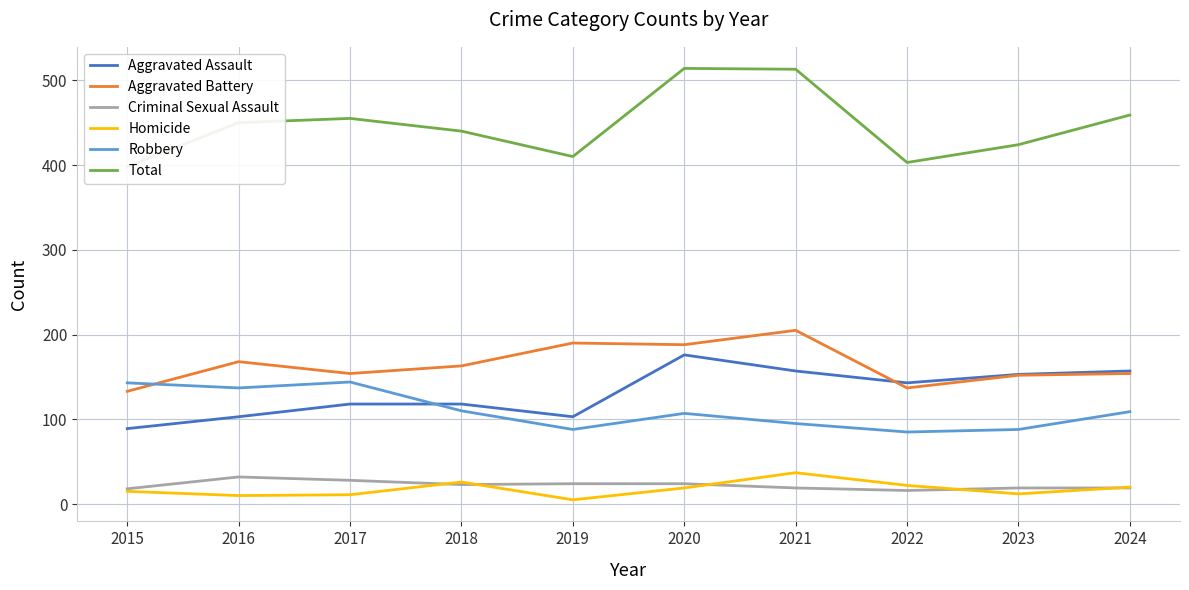

How many lines are shown in the chart?

6